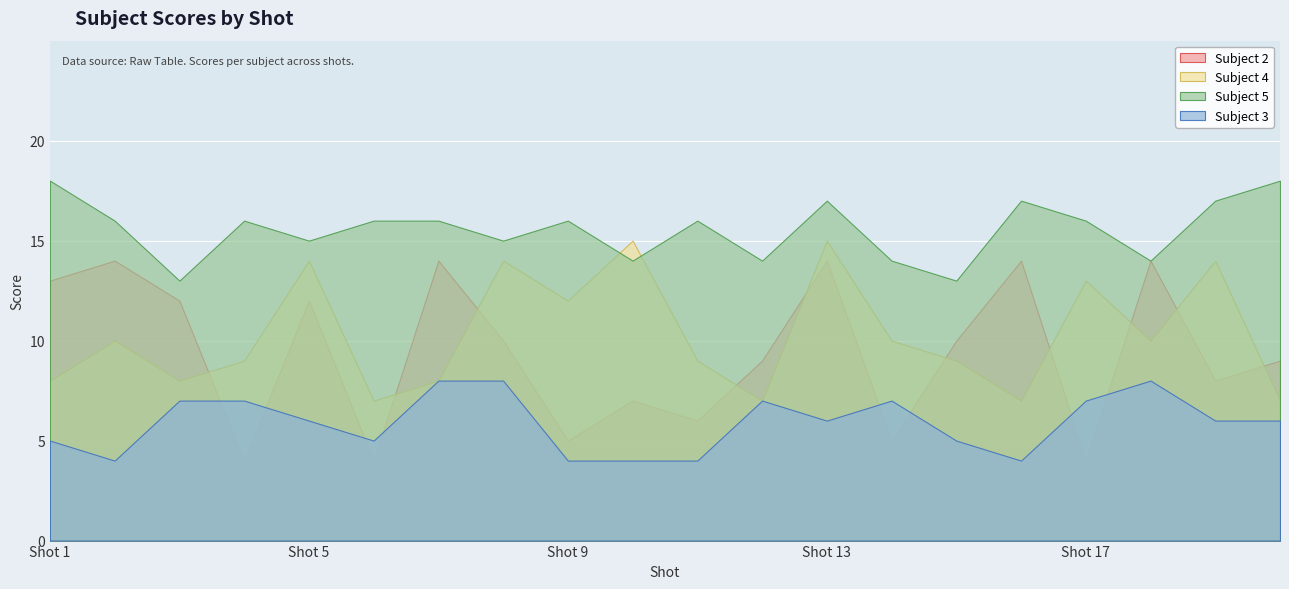

How many data points in Subject 2 are above 10?

8